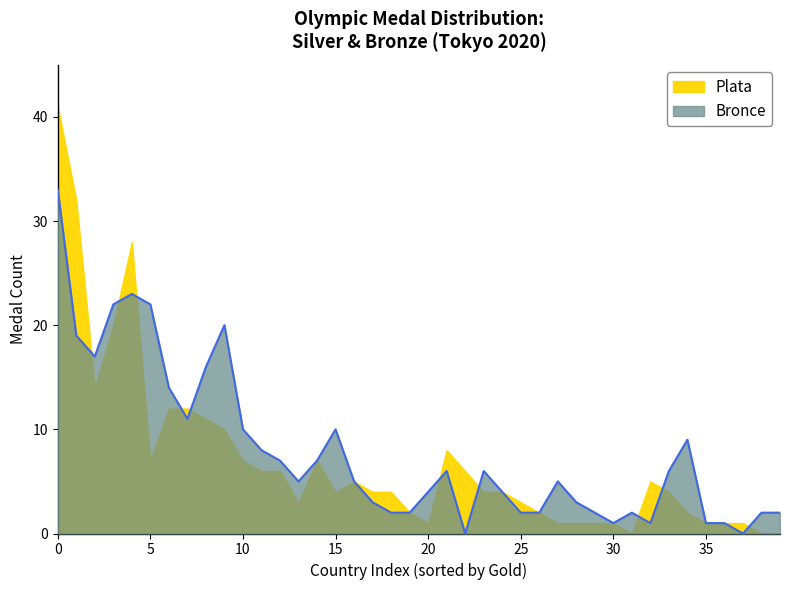

True or false: the data shows 12 at NZL.

False